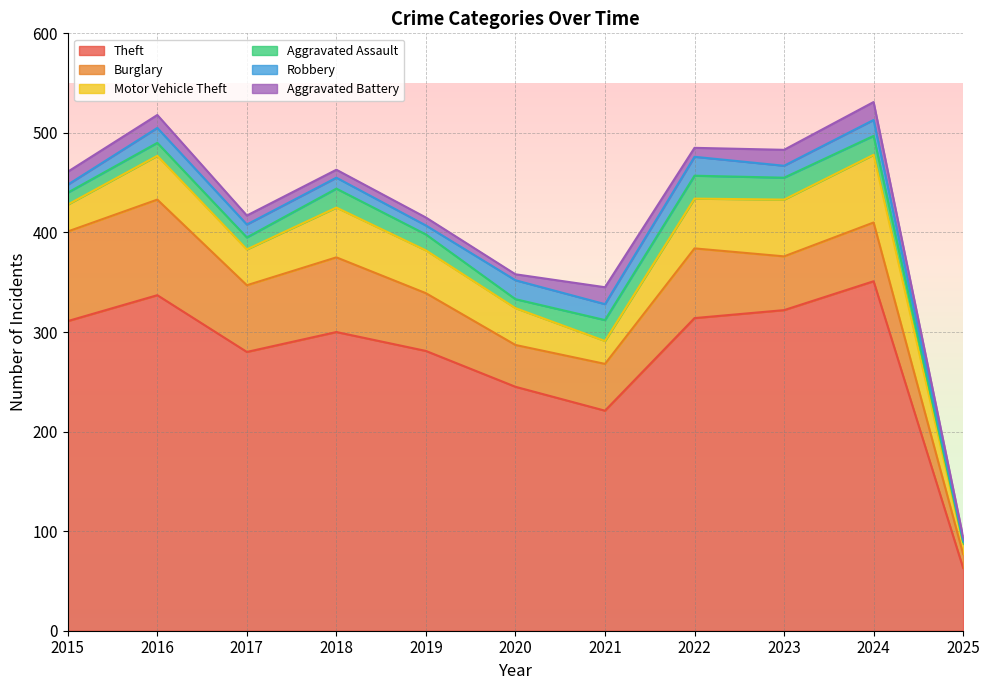

How many lines are shown in the chart?

6